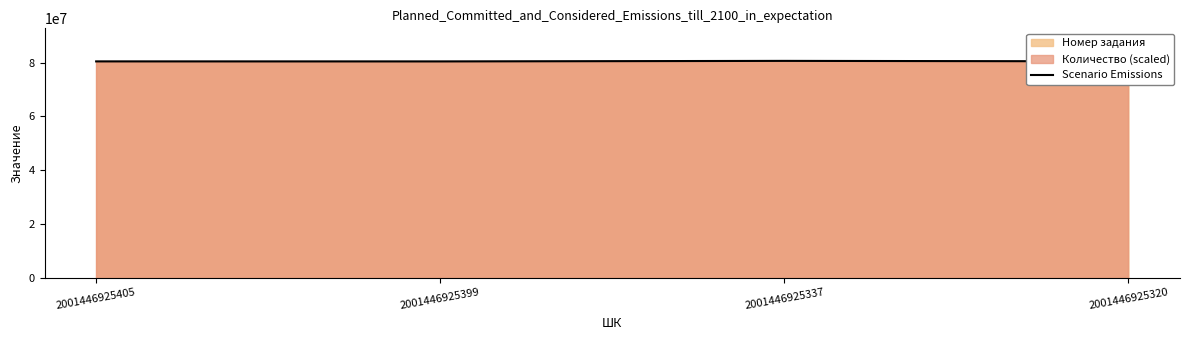

List the labels in order of value, largest first.

2001446925337, 2001446925320, 2001446925405, 2001446925399